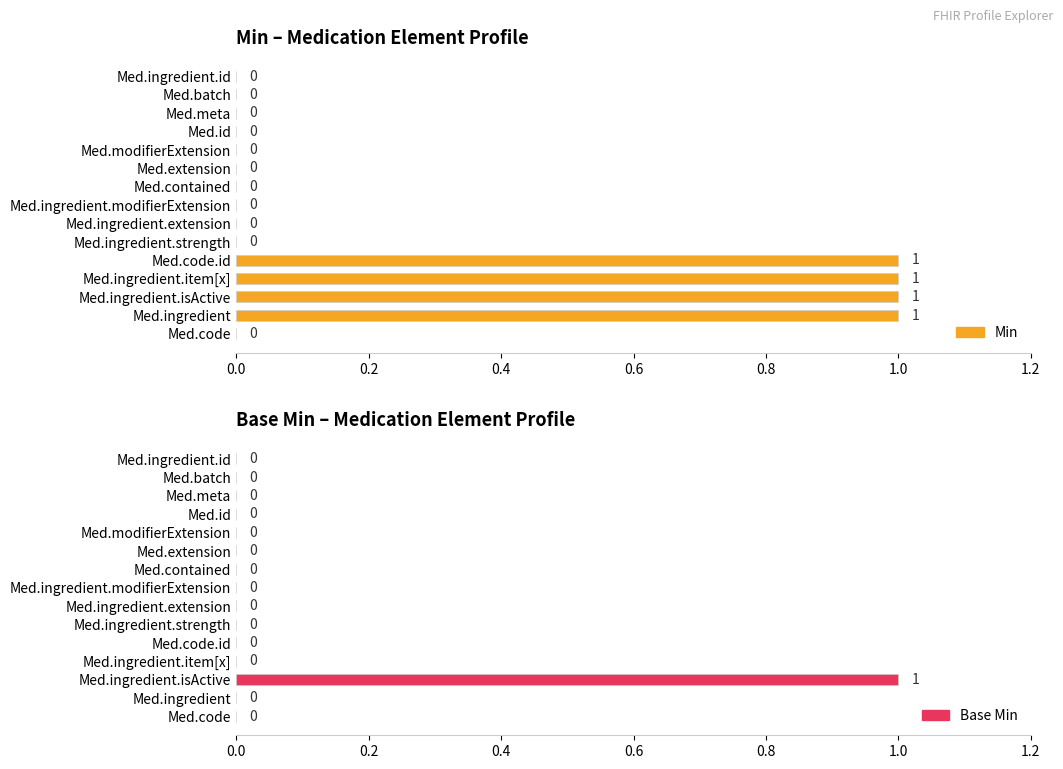

Rank the series at 7 from lowest to highest value.

Min, Base Min